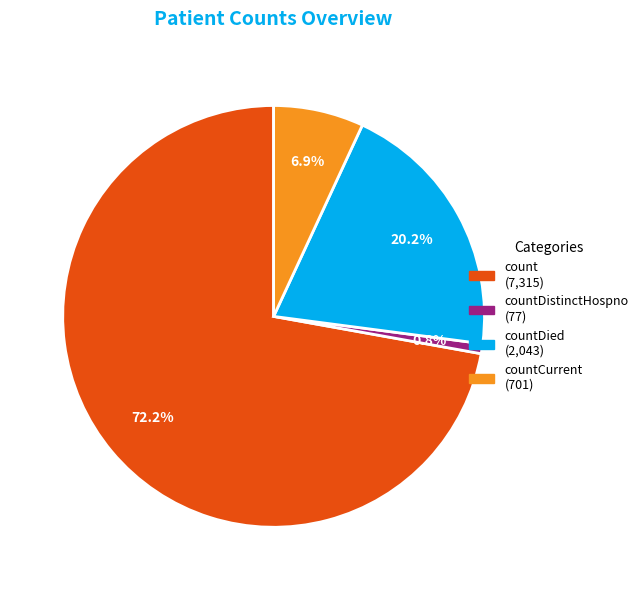

Does any single category account for the majority?

Yes